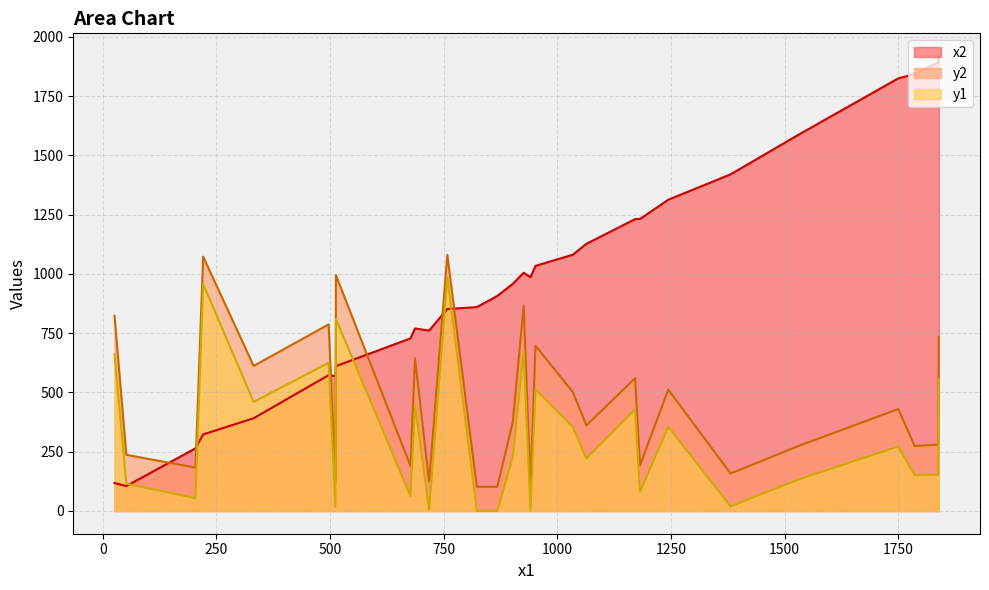

Reading right to left, what are all the values shown in this chart?

x2: 28=391	27=986	26=907	25=860	24=1843	23=1034	22=1893	21=761	20=118	19=958	18=1232	17=1420	16=1231	15=569	14=1081	13=573	12=105	11=323	10=1825	9=770	8=264	7=1127	6=728	5=1591	4=852	3=1313	2=611	1=1005	0=1919
y2: 28=612	27=101	26=102	25=102	24=274	23=697	22=280	21=124	20=823	19=375	18=193	17=158	16=560	15=120	14=502	13=787	12=237	11=1073	10=430	9=644	8=183	7=361	6=190	5=277	4=1080	3=512	2=995	1=866	0=734
y1: 28=460	27=0	26=0	25=0	24=151	23=513	22=153	21=5	20=661	19=226	18=81	17=20	16=428	15=17	14=355	13=625	12=115	11=958	10=272	9=447	8=54	7=222	6=63	5=135	4=986	3=355	2=810	1=674	0=557